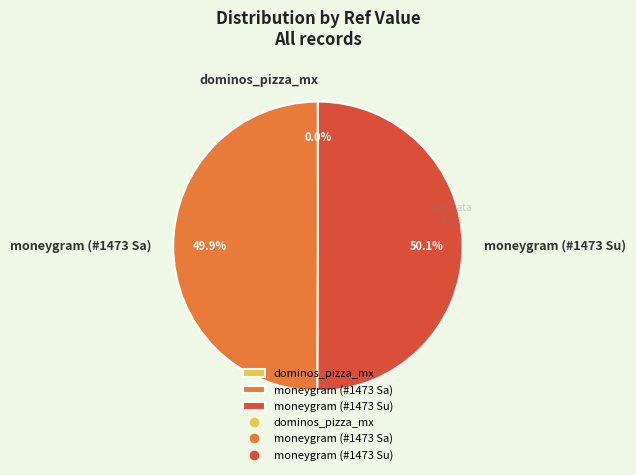

To the nearest percent, what percentage of the pie is moneygram (#1473 Sa)?

50%